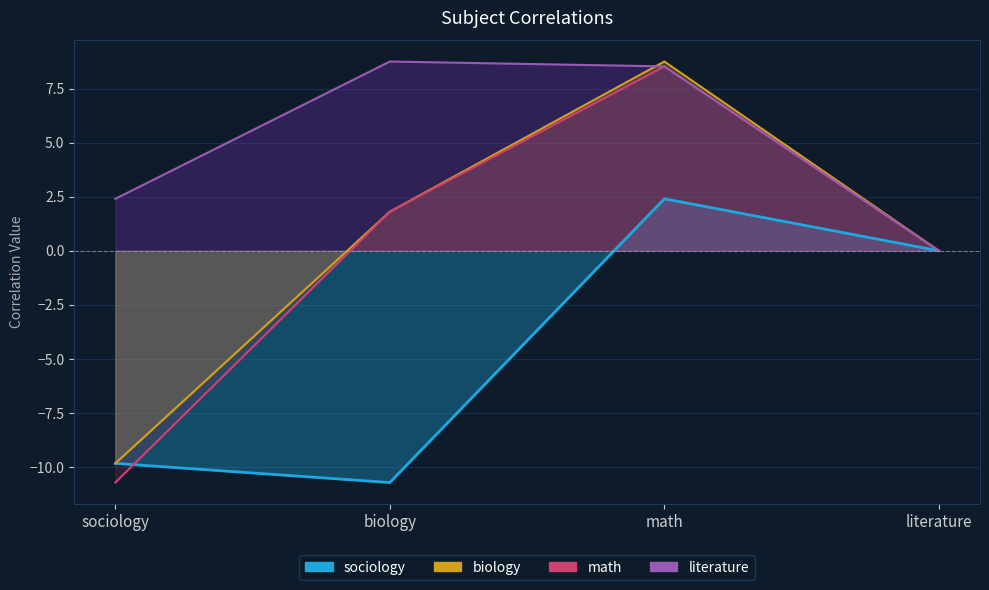

What is the value of the math point at the 1st from the left?

-10.7